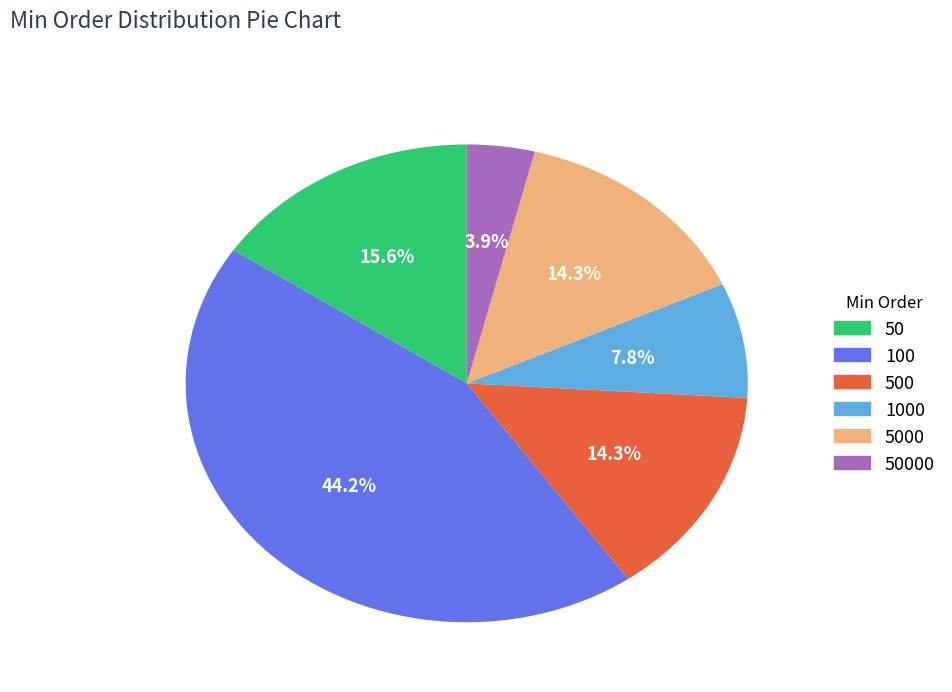

Is there any slice that represents more than half of the pie?

No